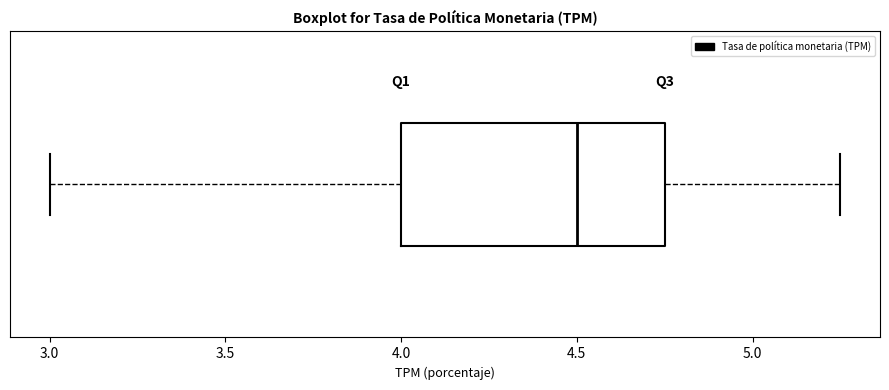

Where is the left edge of the box on the x-axis? The values are not printed on the chart, so give them approximately, as read against the axis.

4.00